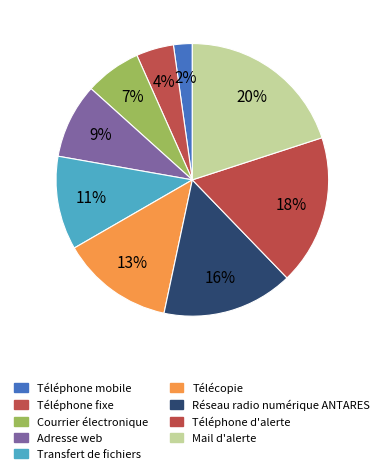

Is it true that Téléphone mobile is 1% of the pie?

False